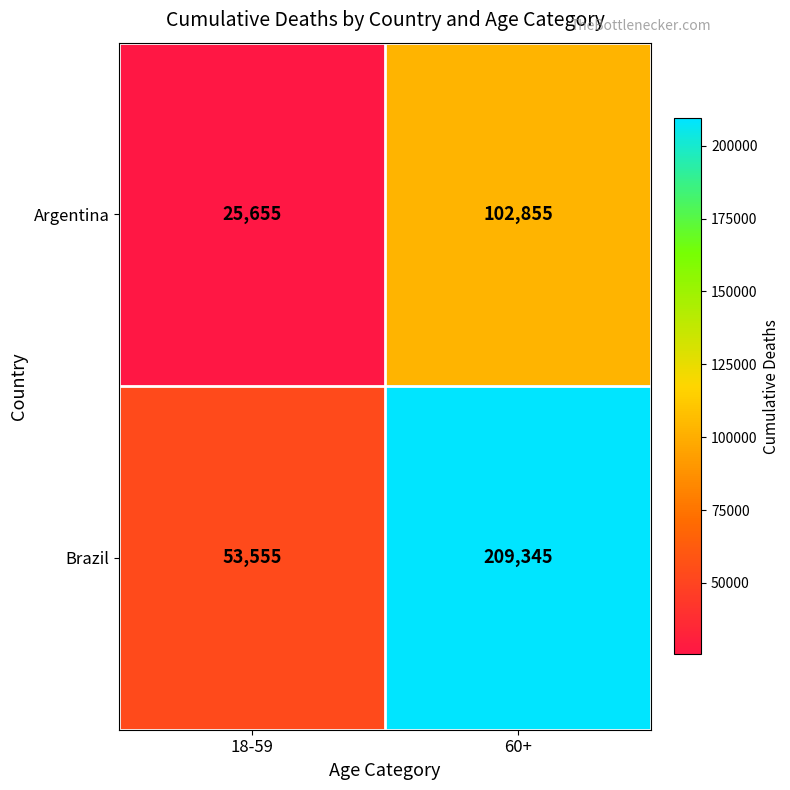

Which series has the largest range (max minus min)?

Brazil